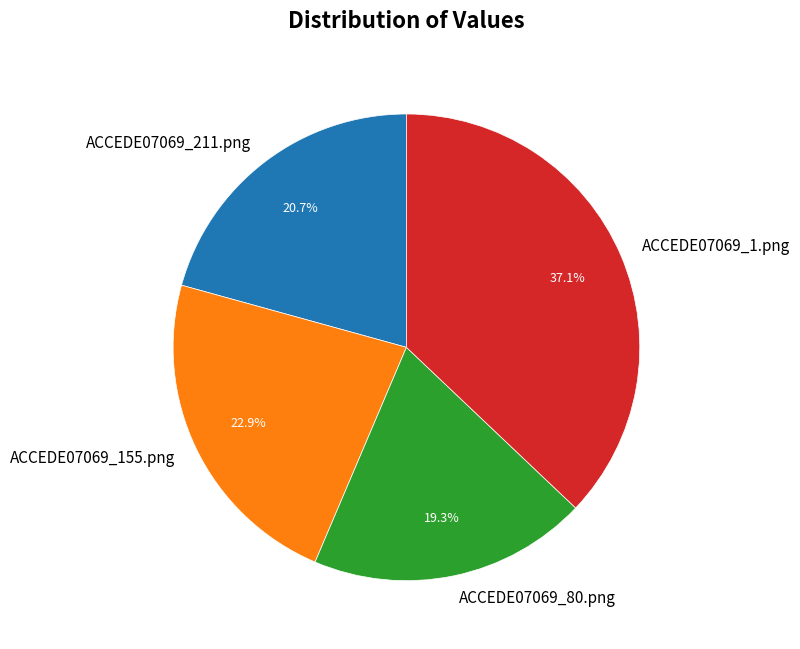

Count the number of slices in the pie.

4